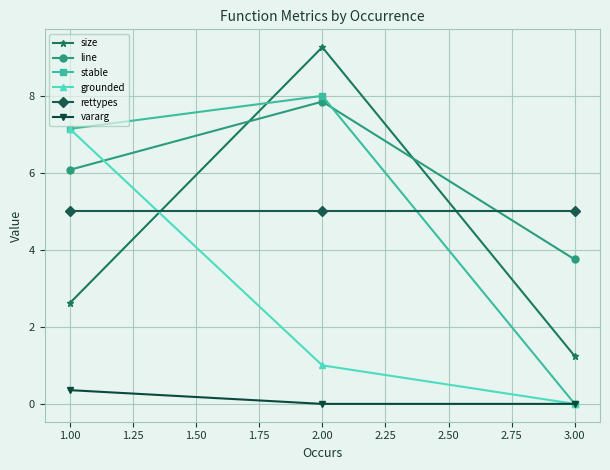

What are all the series names shown in the legend?

size, line, stable, grounded, rettypes, vararg